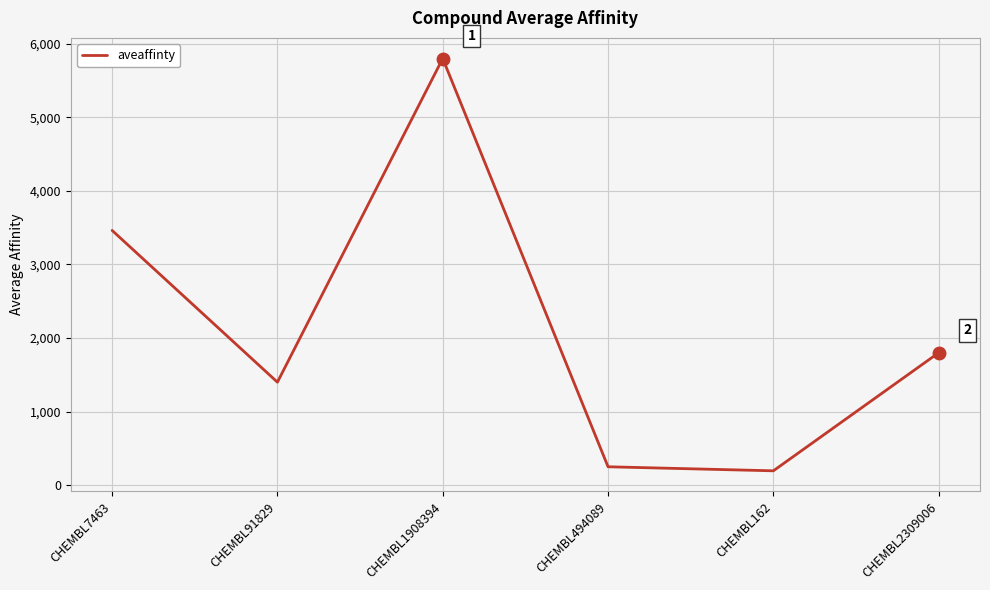

What is the maximum value shown in the chart?

5800